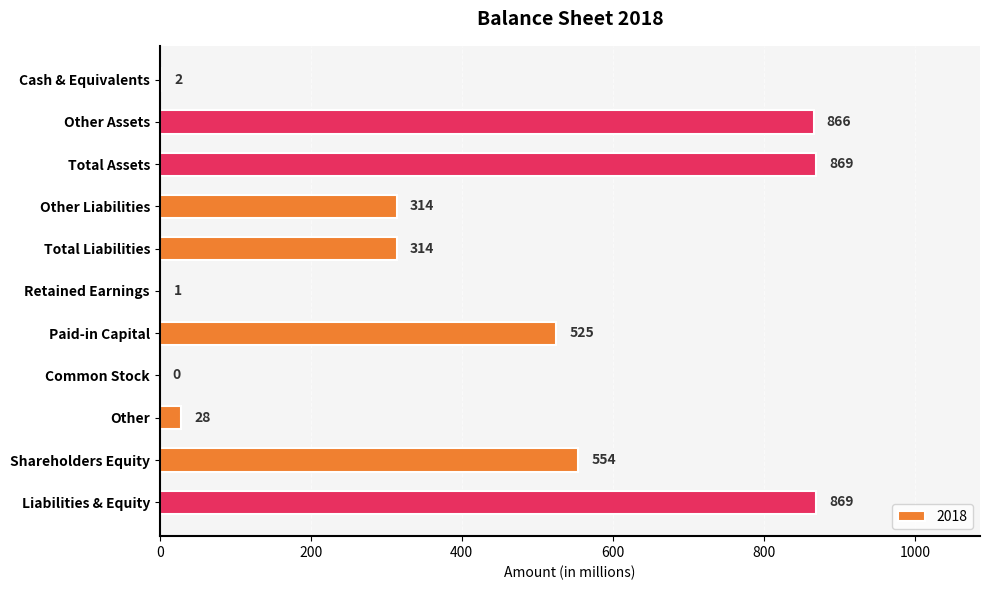

True or false: the data shows 869 at Liabilities & Equity.

True